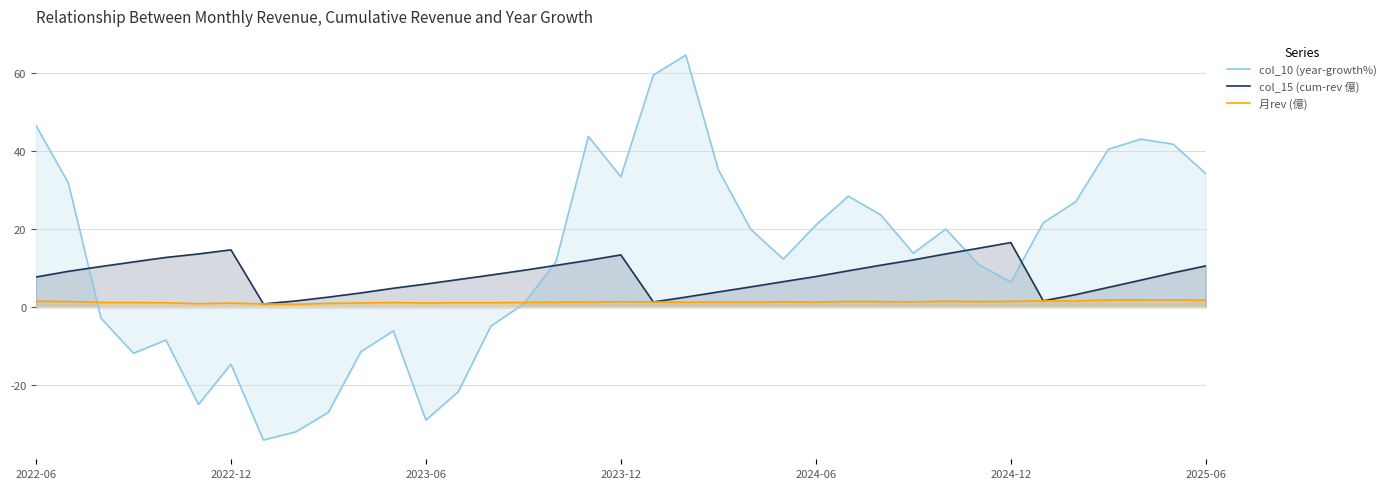

How many values in col_10 (year-growth%) are below zero?

13